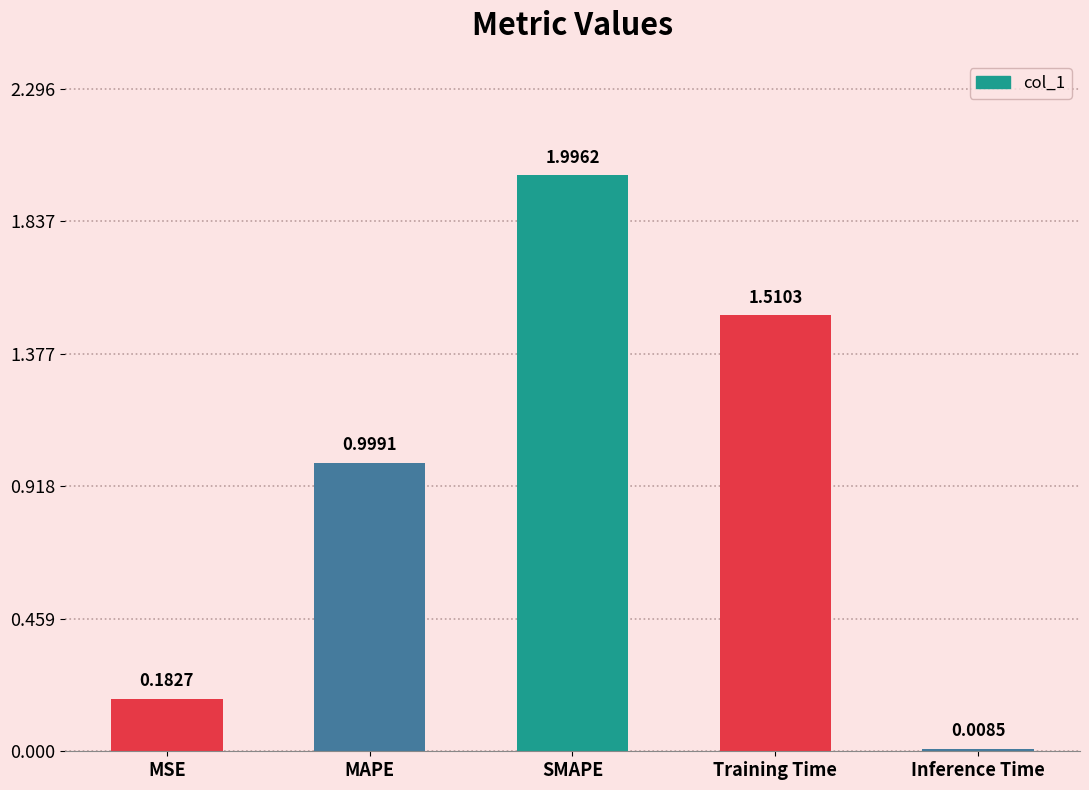

Rank the categories by value from highest to lowest.

SMAPE, Training Time, MAPE, MSE, Inference Time